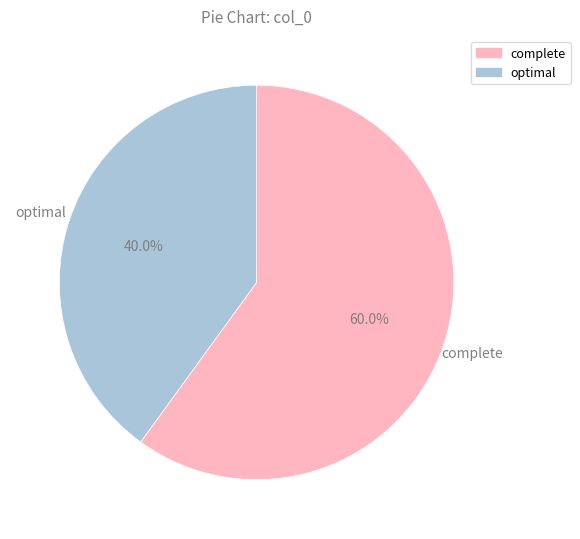

What percentage is the optimal slice, to the nearest percent?

40%